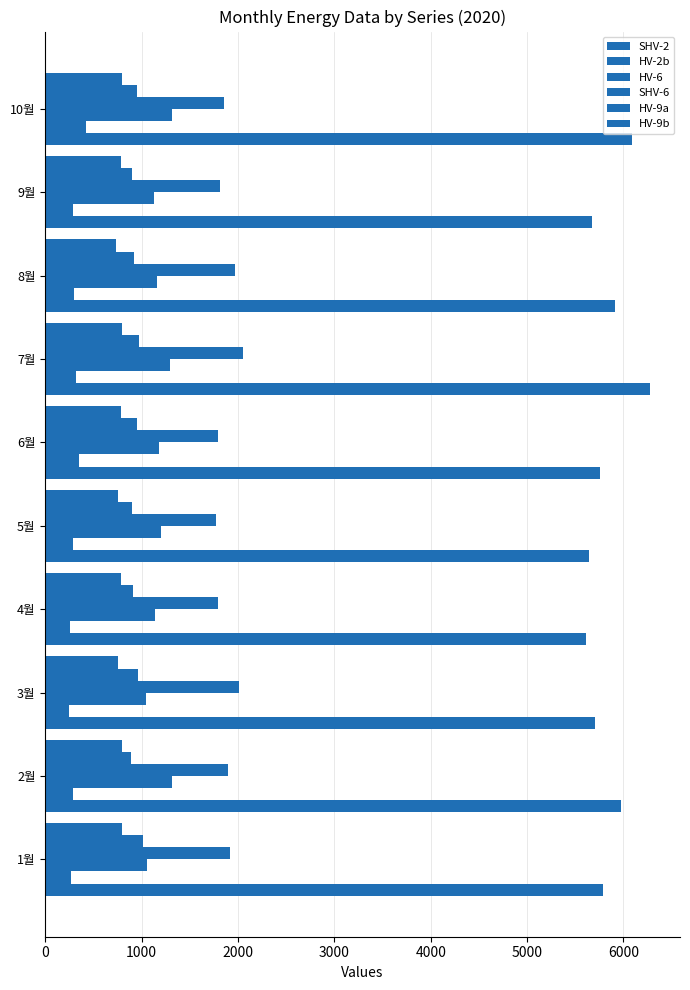

How many values in the HV-9b series are below 783?

4